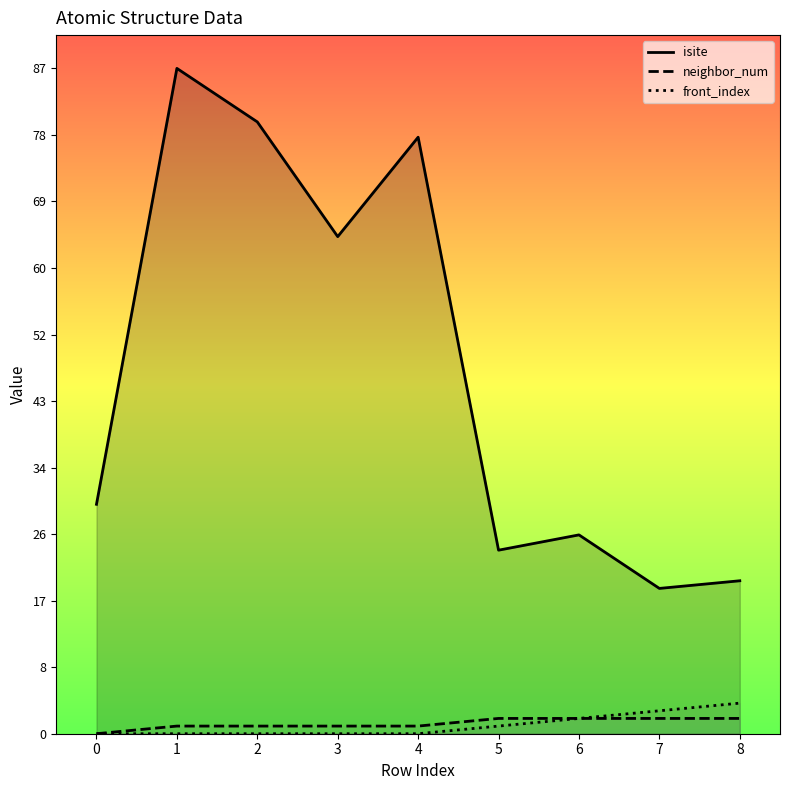

What is the difference between the front_index values at 2 and 5?

1